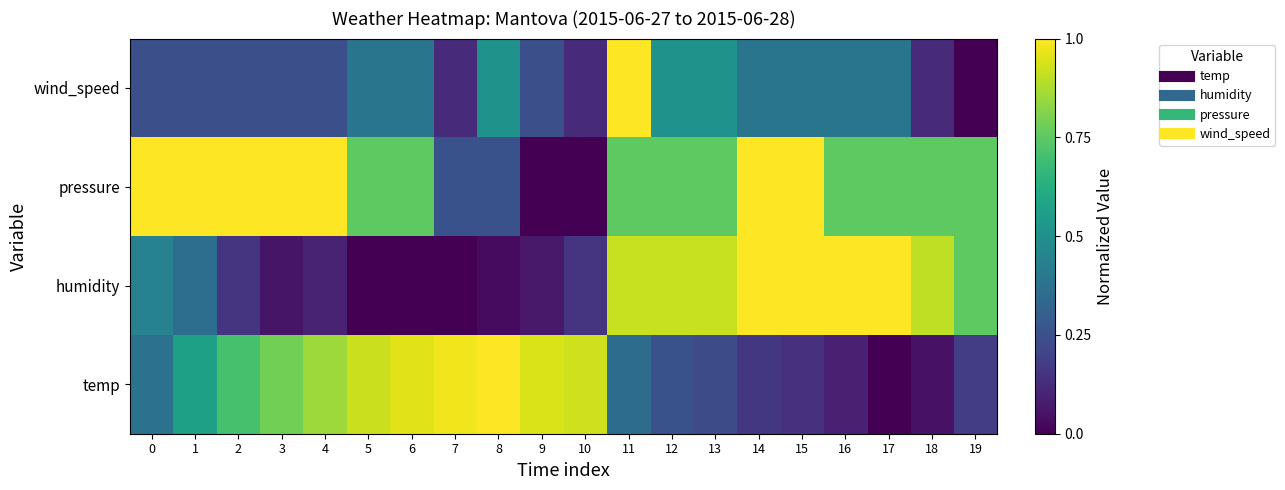

What is the maximum value shown in the chart?

1.0